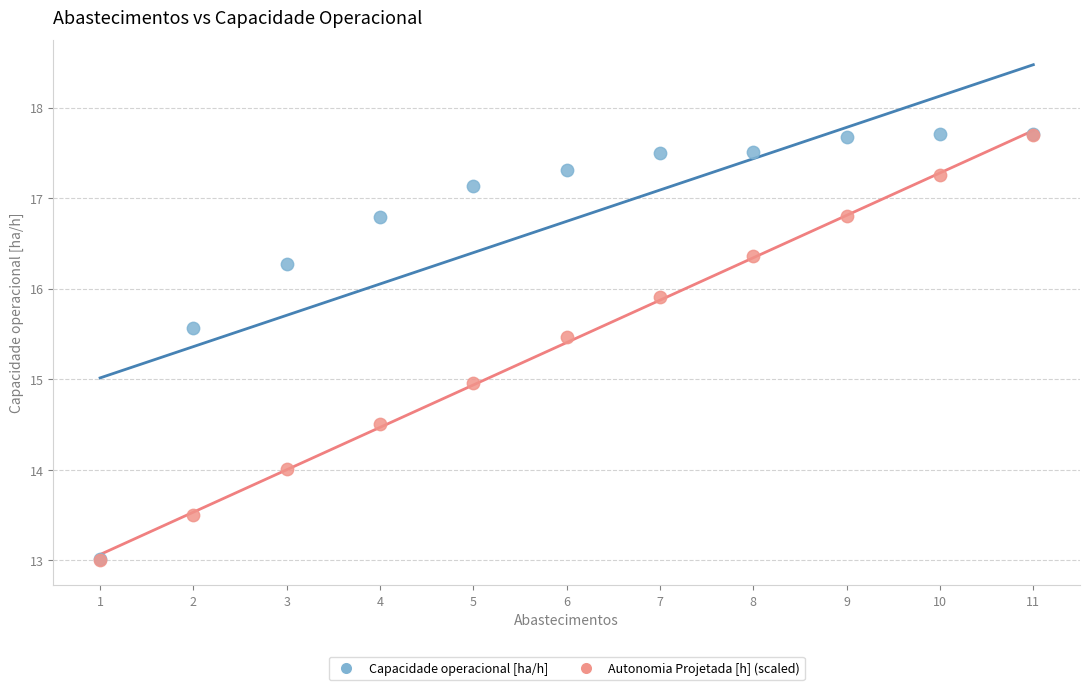

What are all the series names shown in the legend?

Capacidade operacional [ha/h], Autonomia Projetada [h] (scaled)